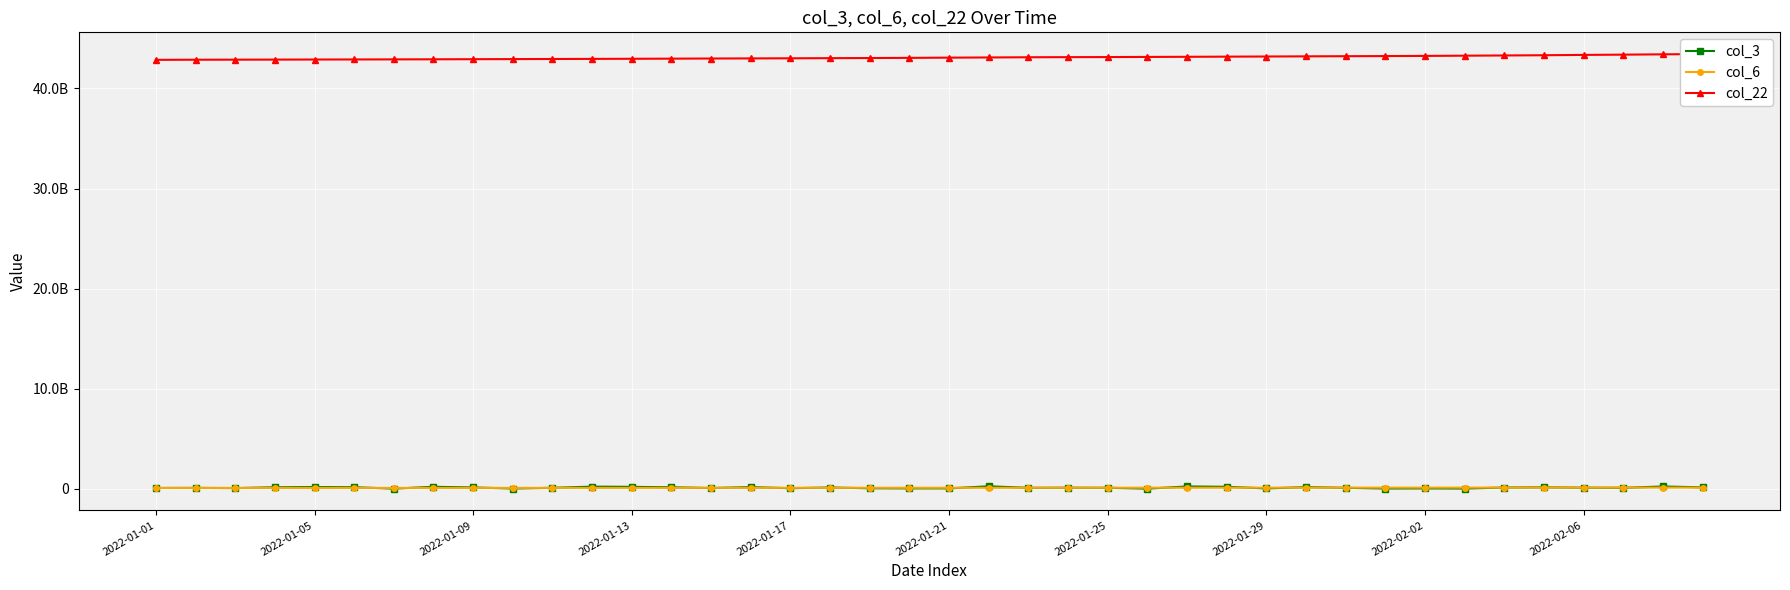

True or false: col_3 has a value of 8226097 at 2022-02-06.

False